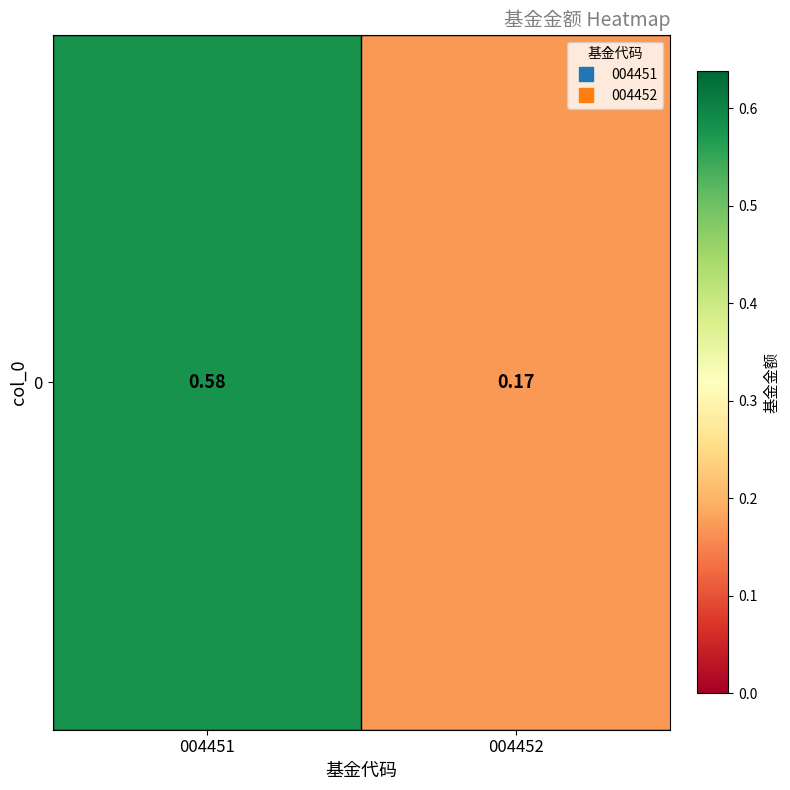

Rank the categories by value from highest to lowest.

004451, 004452